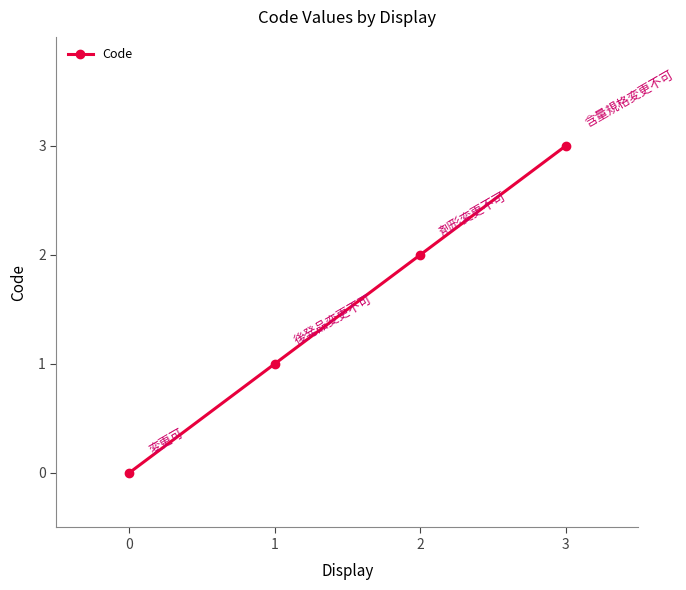

Is it true that the value at 3 is 4?

False